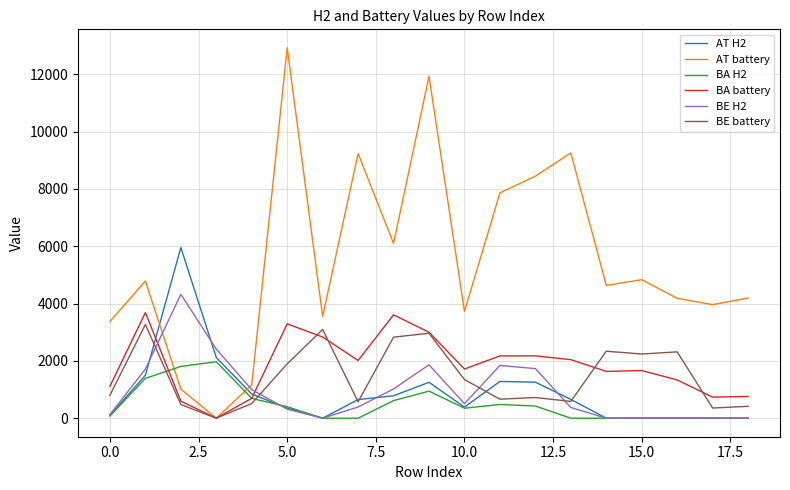

Which series has the largest range (max minus min)?

AT battery